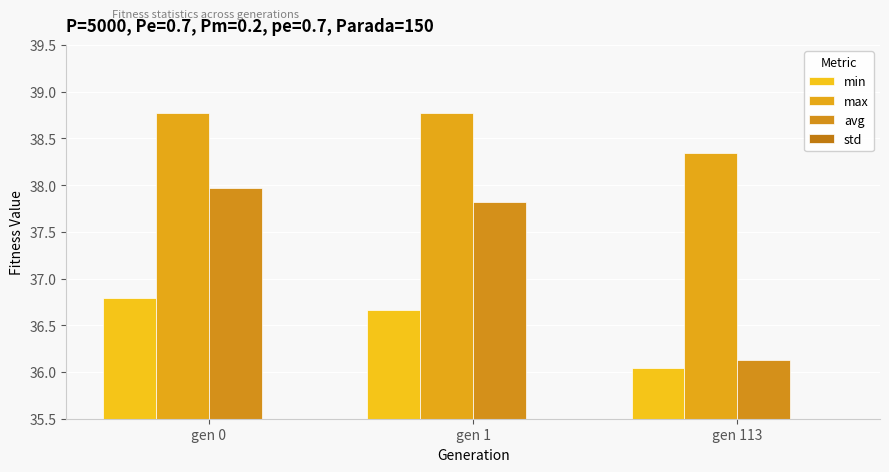

Which series has the largest total across all categories?

max